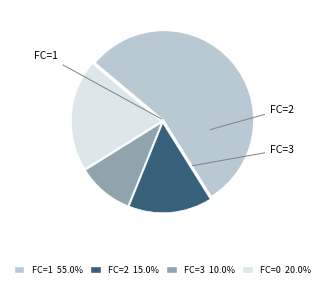

Does any single category account for the majority?

Yes